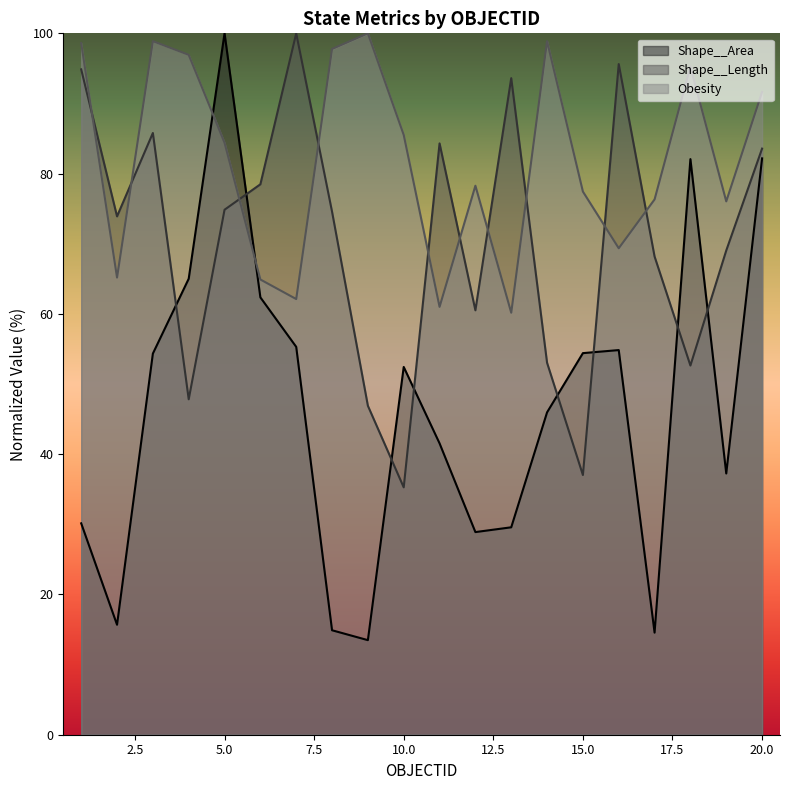

What is the value of the Obesity point at the 14th from the left?

98.9